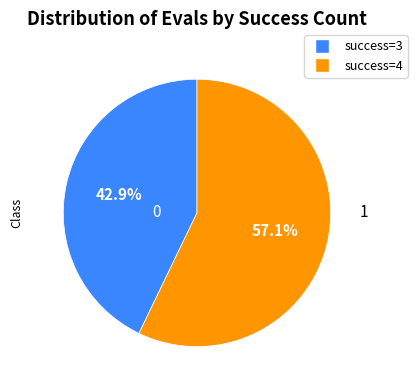

Is there a majority slice in this chart?

Yes